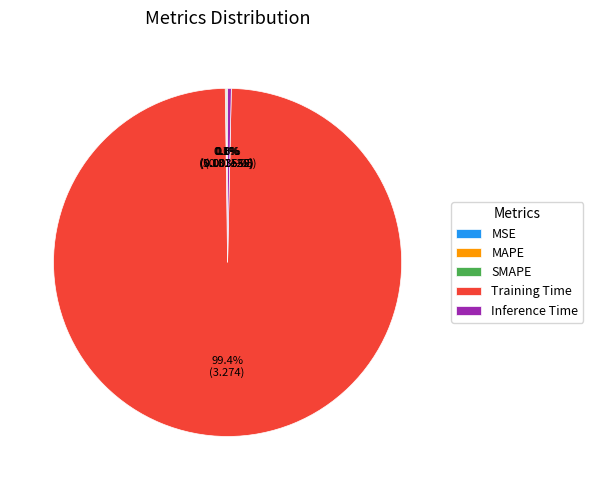

Combined, do Training Time and Inference Time account for over 50%?

Yes